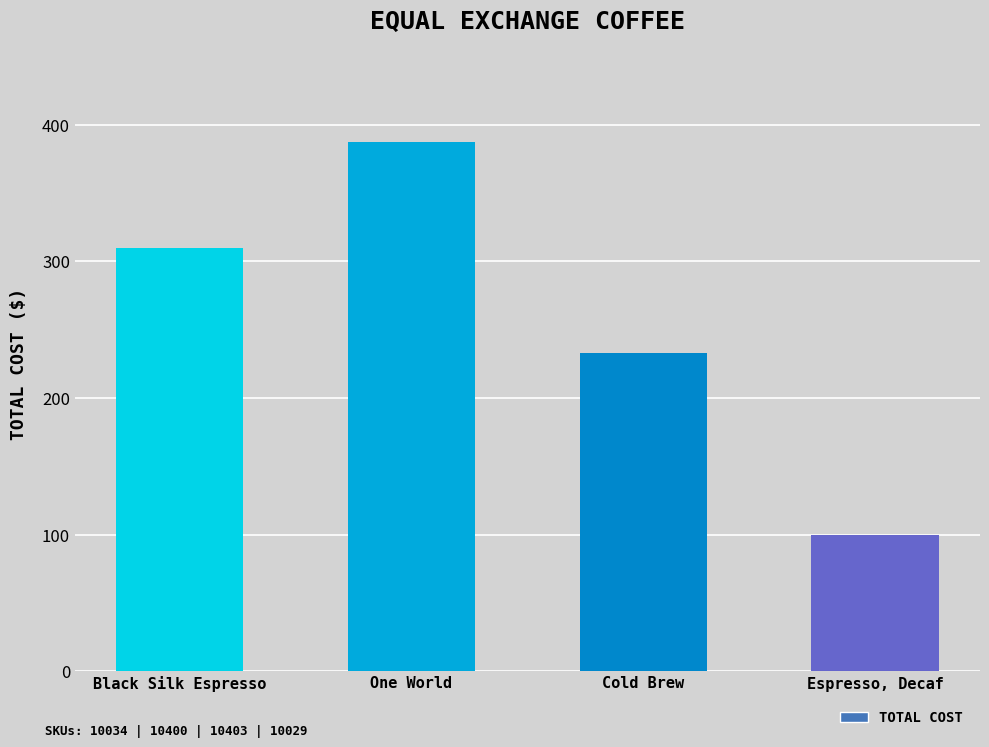

What is the difference between the values at Black Silk Espresso and Espresso, Decaf?

210.0